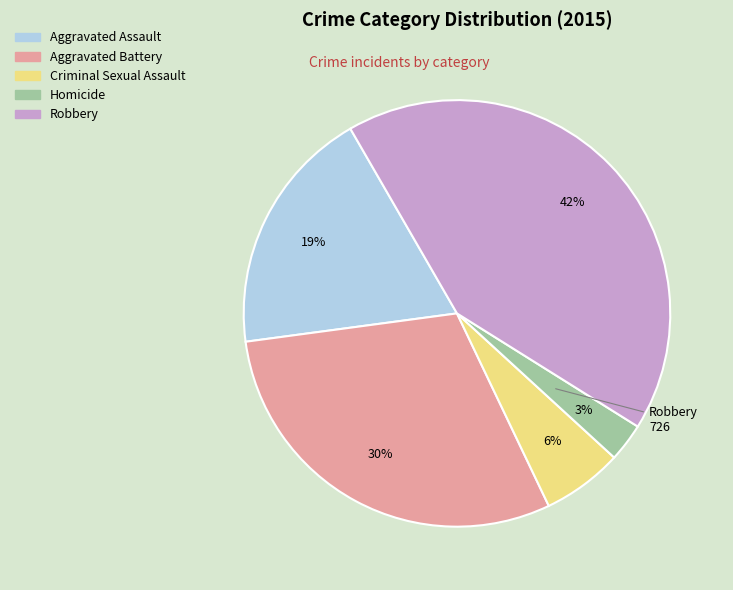

True or false: Aggravated Assault accounts for 26% of the total.

False